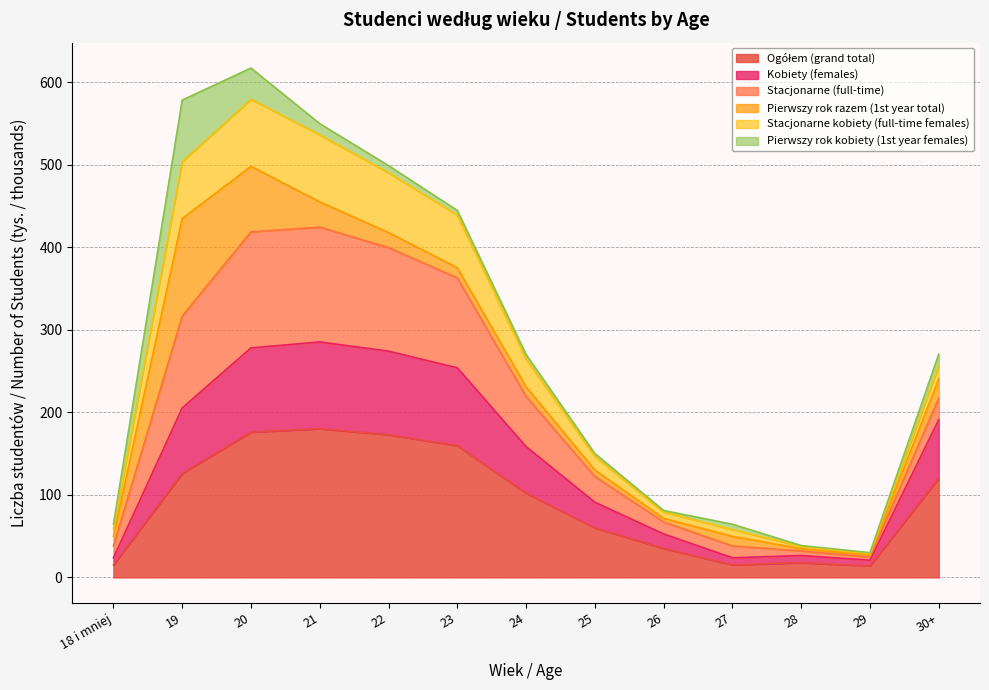

What is the label of the 4th point from the right?

27